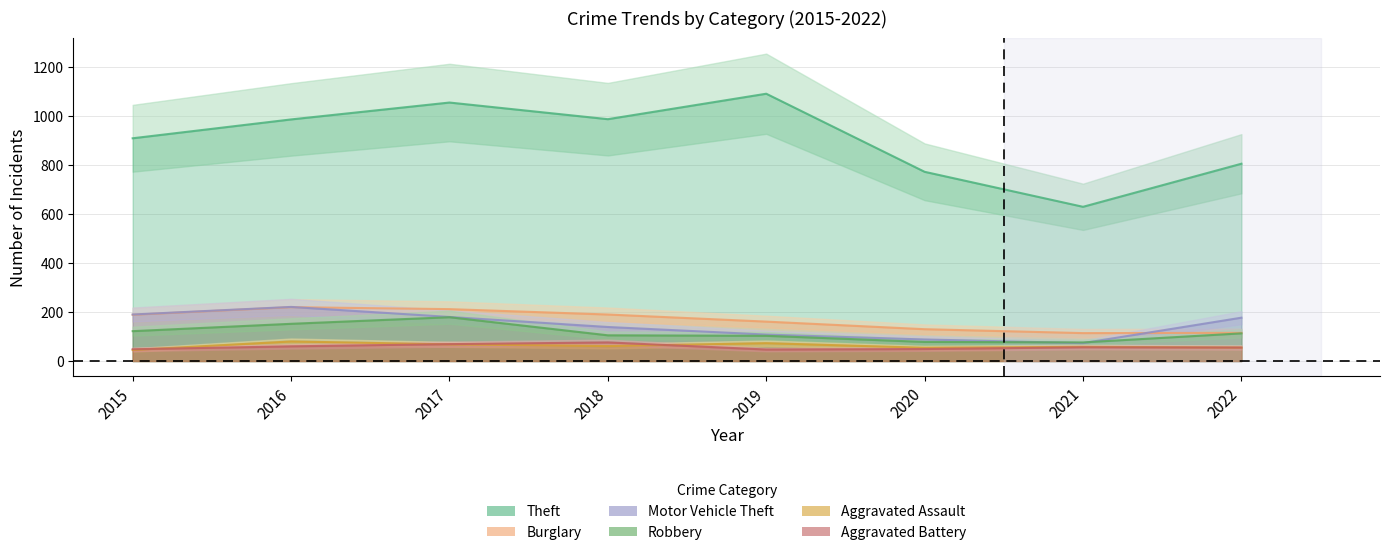

Which category has the highest value in the Burglary series?

2016